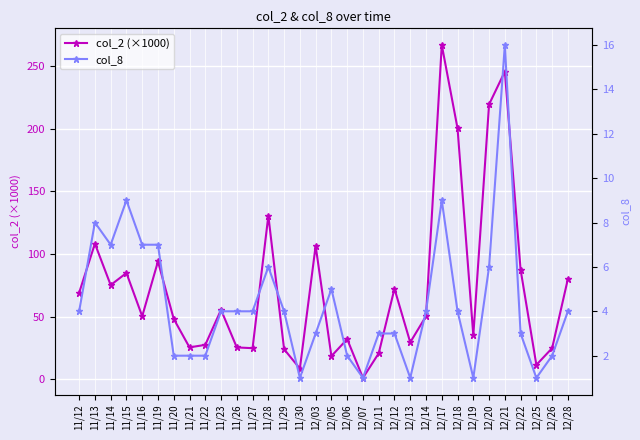

How many values in the col_8 series exceed 4?

10